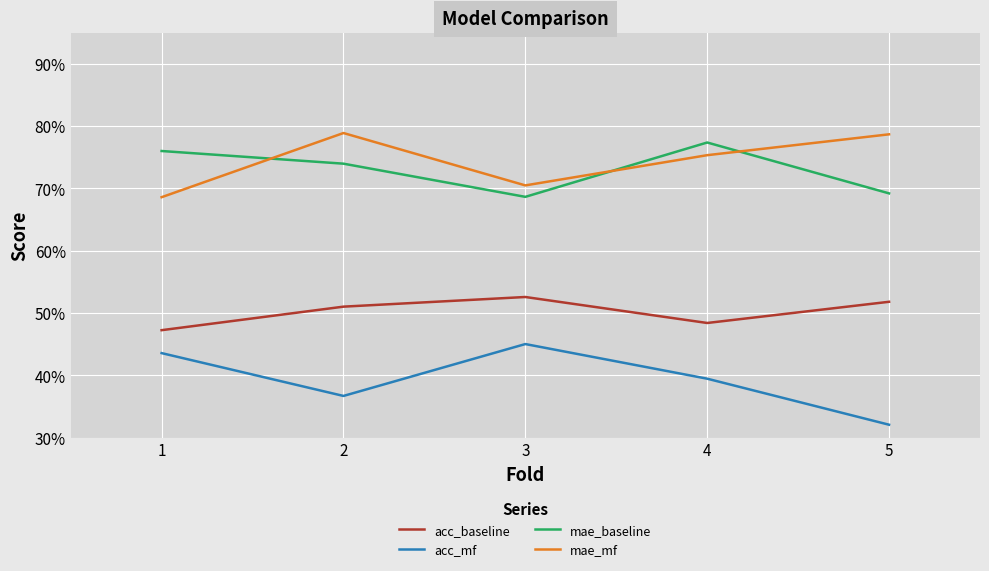

Rank the series by their maximum value, from lowest to highest.

acc_mf, acc_baseline, mae_baseline, mae_mf